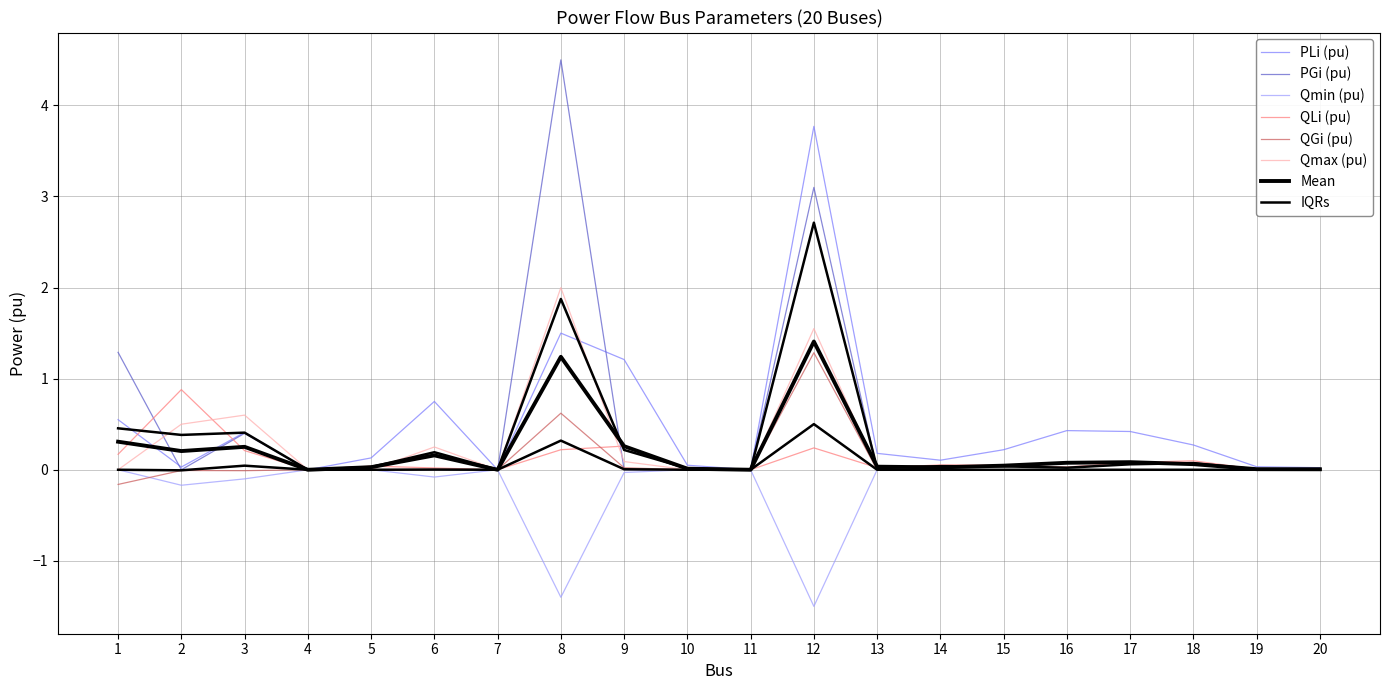

True or false: QGi (pu) and PGi (pu) cross at least once.

True